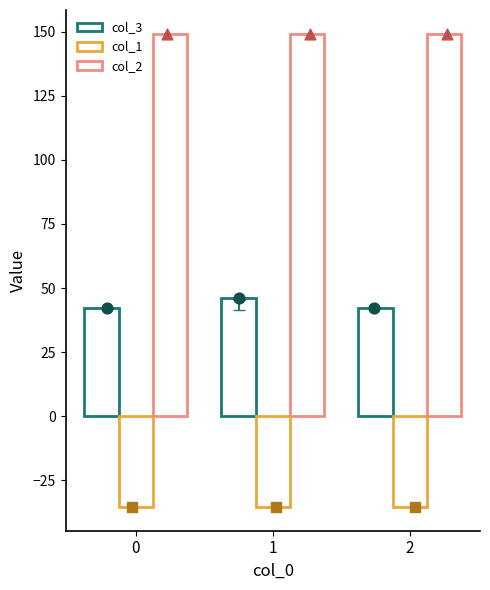

Which series has the largest Y range (max minus min)?

col_3